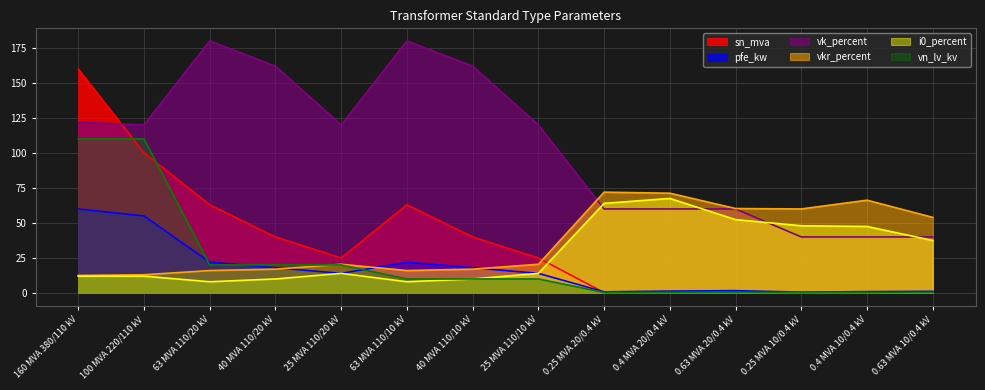

Where is i0_percent nearest to the value 37?

0.63 MVA 10/0.4 kV